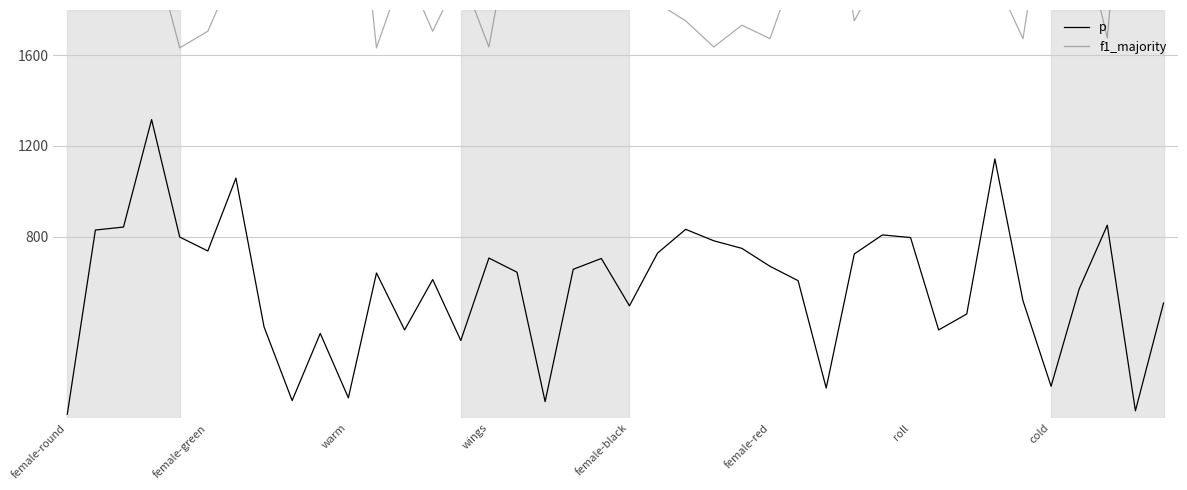

What is the difference between the second highest and second lowest values in the f1_majority series?

1460.1